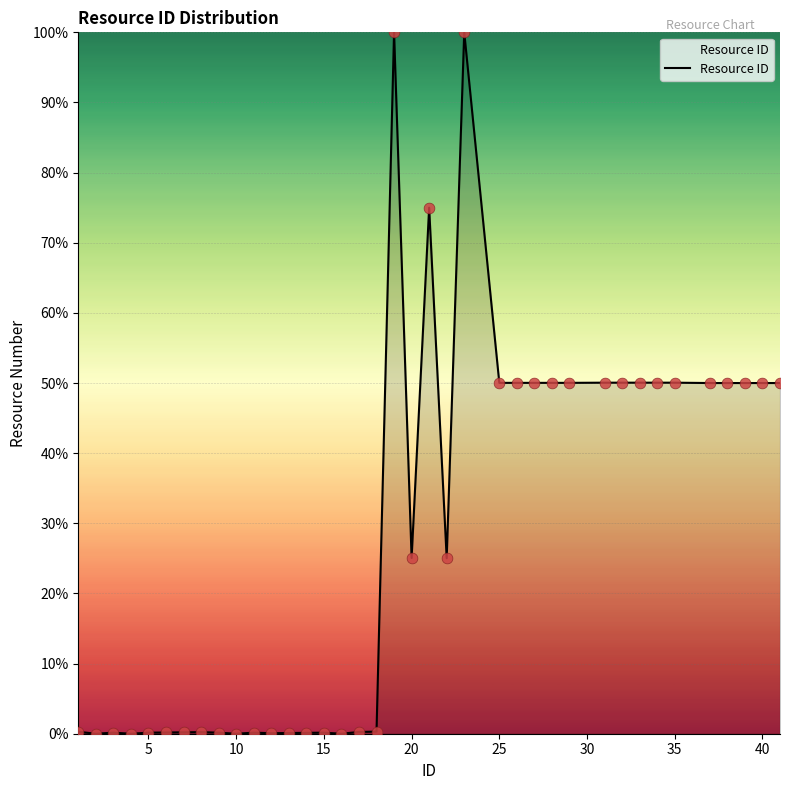

What is the greatest value displayed?

100.0